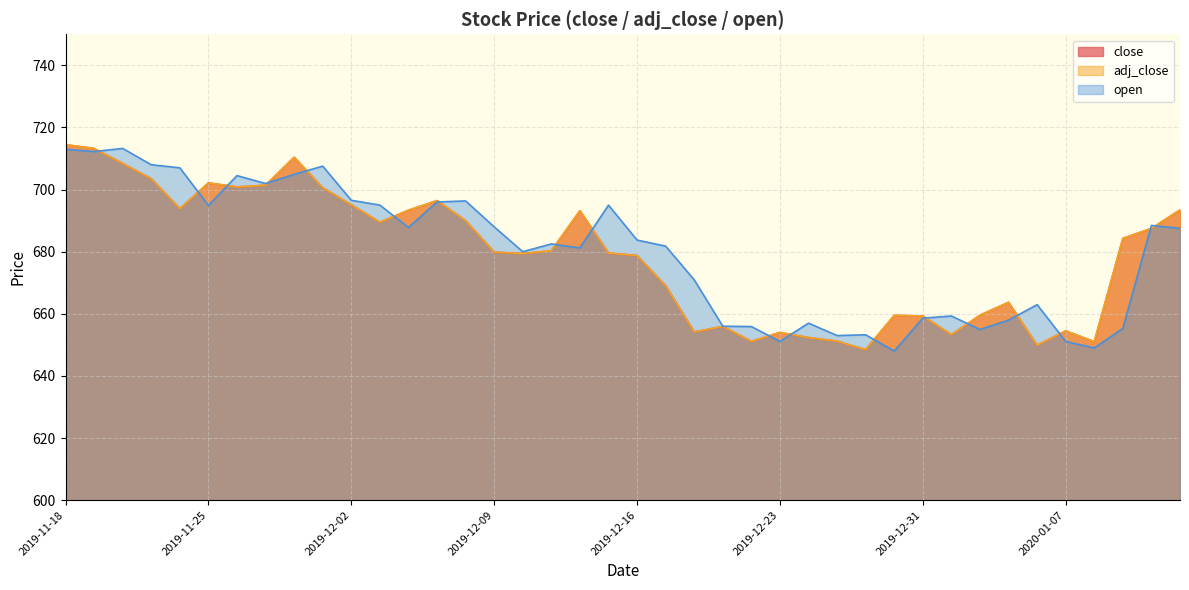

What is the minimum value shown in the chart?

648.0